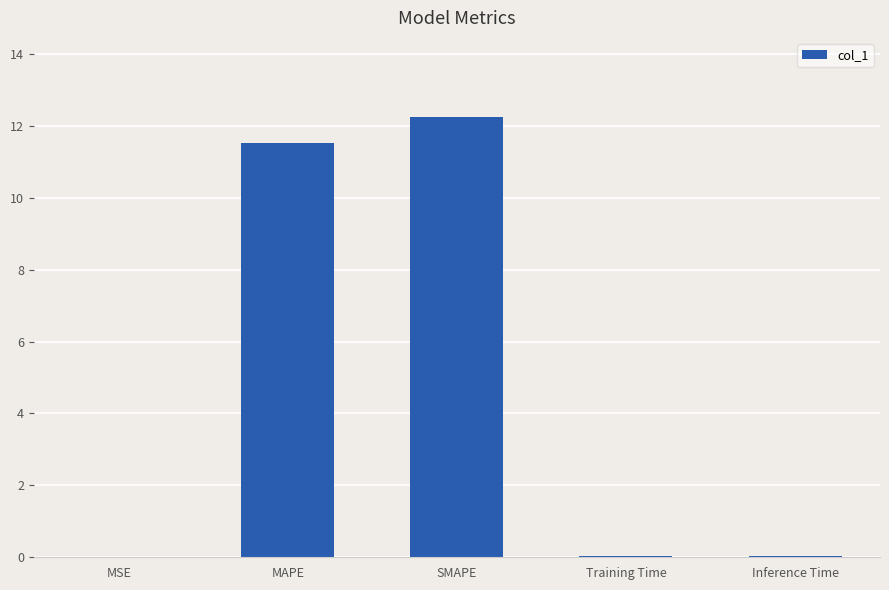

True or false: the data shows 11.5 at MAPE.

True